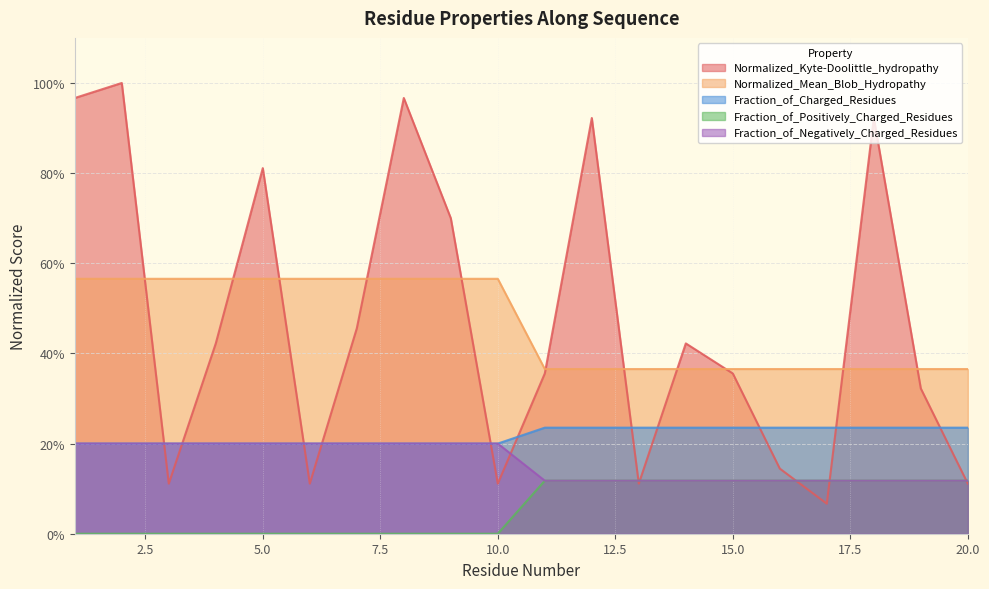

Rank the series by their maximum value, from lowest to highest.

Fraction_of_Positively_Charged_Residues, Fraction_of_Negatively_Charged_Residues, Fraction_of_Charged_Residues, Normalized_Mean_Blob_Hydropathy, Normalized_Kyte-Doolittle_hydropathy